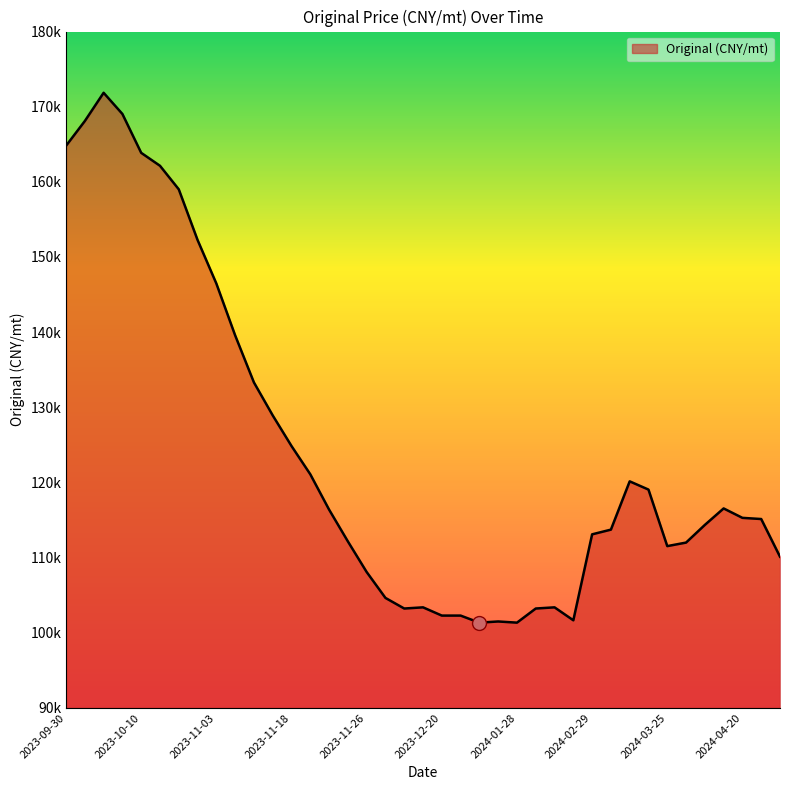

Does the chart display data point markers on the line(s)?

No